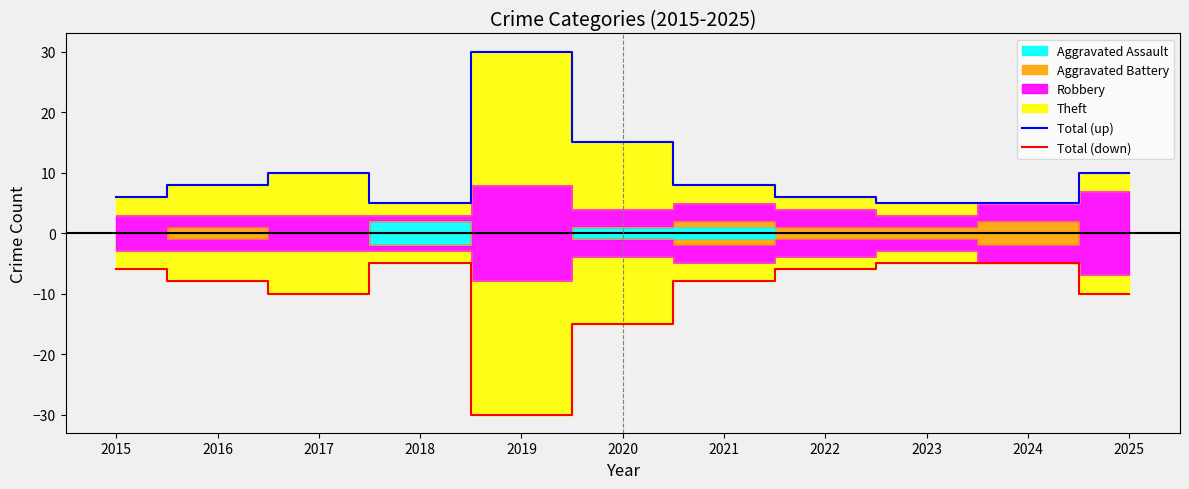

Between 2020 and 2021, which series saw the biggest shift?

Total (up)